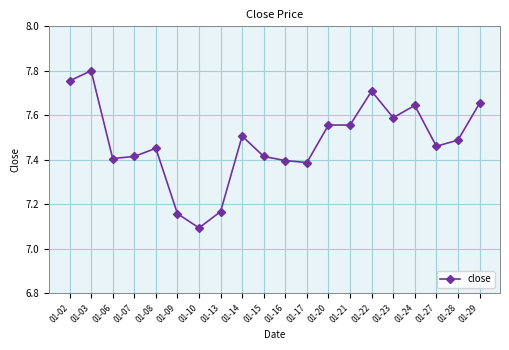

How many lines are shown in the chart?

1